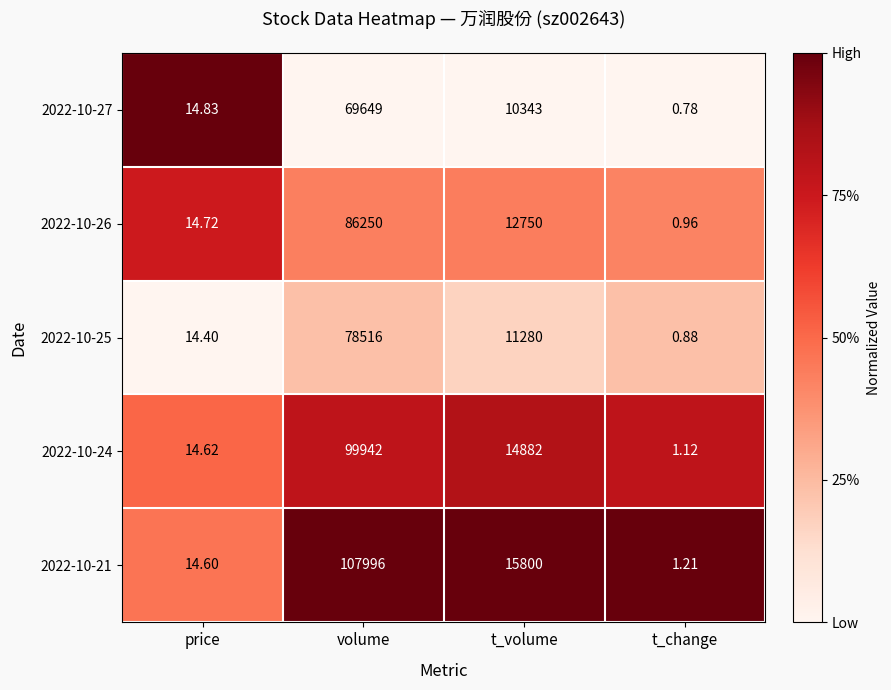

Rank the series at price from highest to lowest value.

2022-10-27, 2022-10-26, 2022-10-24, 2022-10-21, 2022-10-25